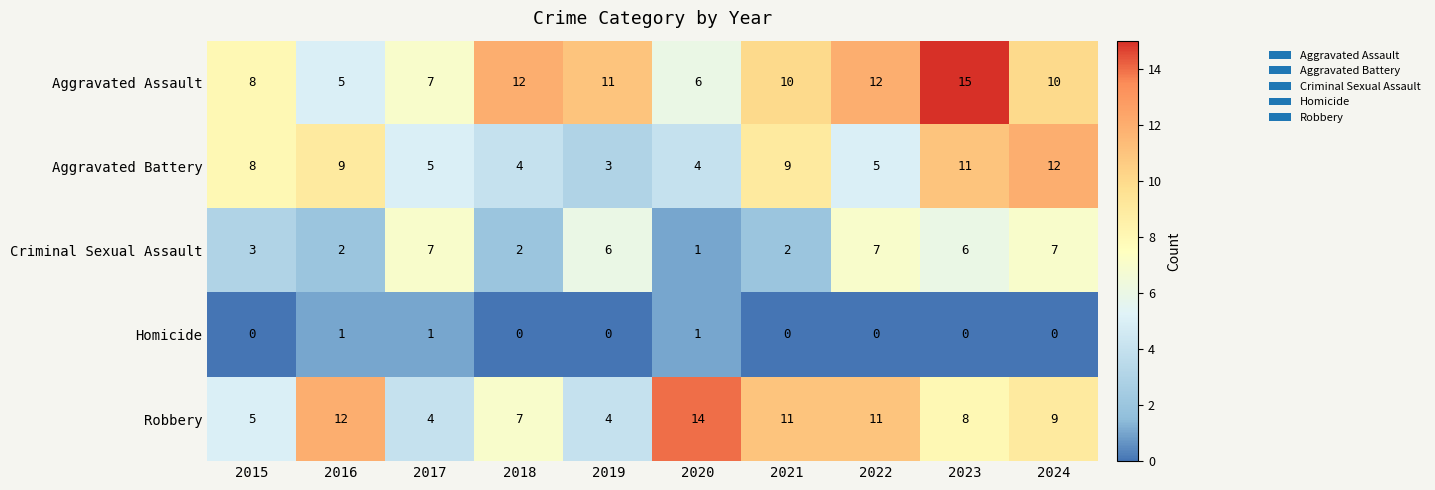

What is the sum of the Aggravated Battery values at 2017 and 2015?

13